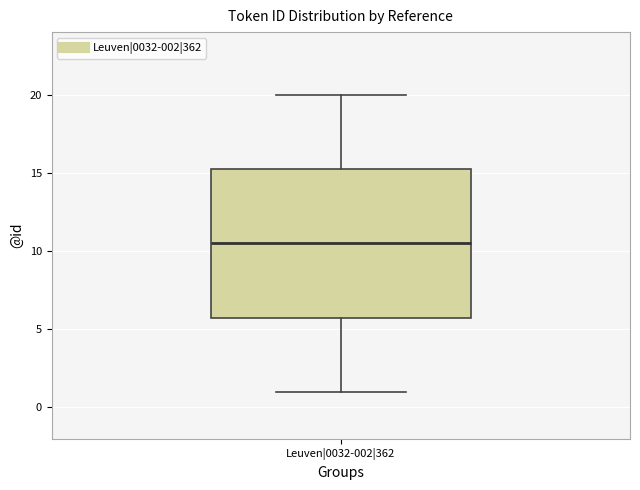

Transcribe this box plot: give where the median line is, the range the box spans, and where the two whiskers end, as read against the y-axis. The values are not printed on the chart, so give them approximately, as read against the axis.

median 10.5, box 6.0 to 15.5, whiskers 1.0 to 20.0